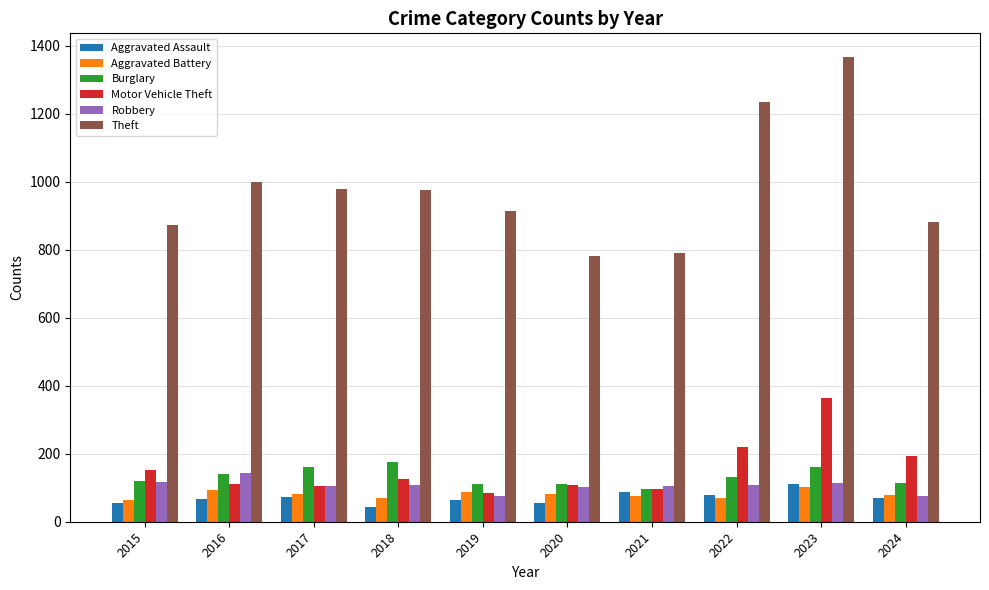

What is the average value of the Motor Vehicle Theft series?

156